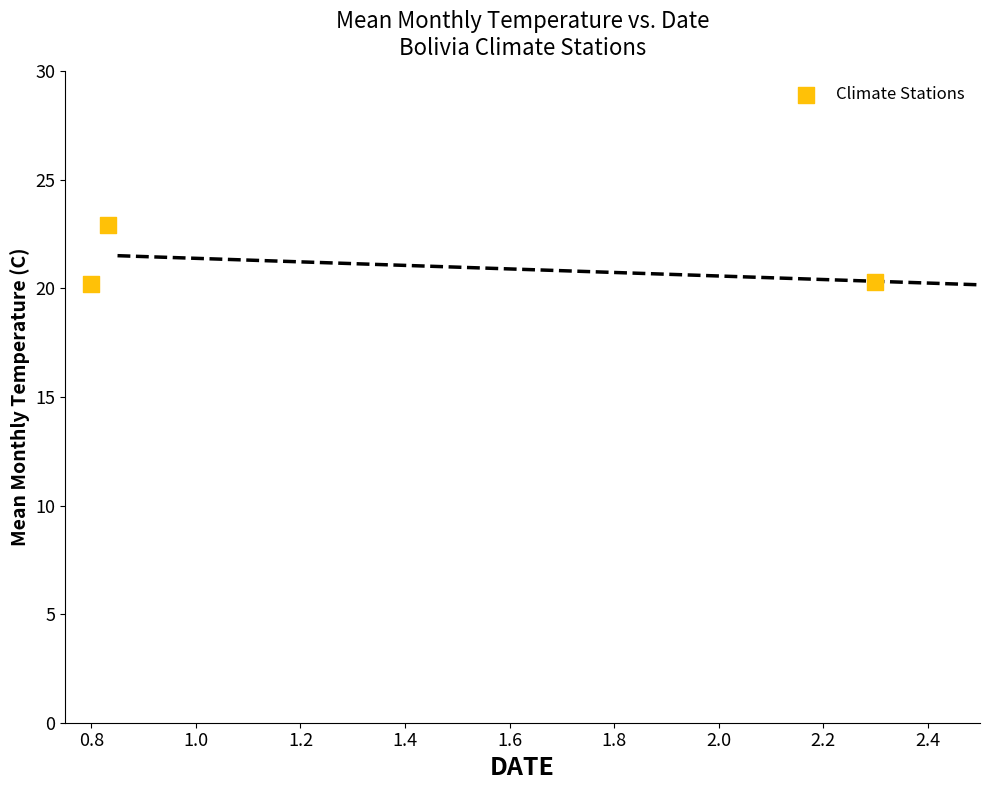

What is the average Y value?

21.1